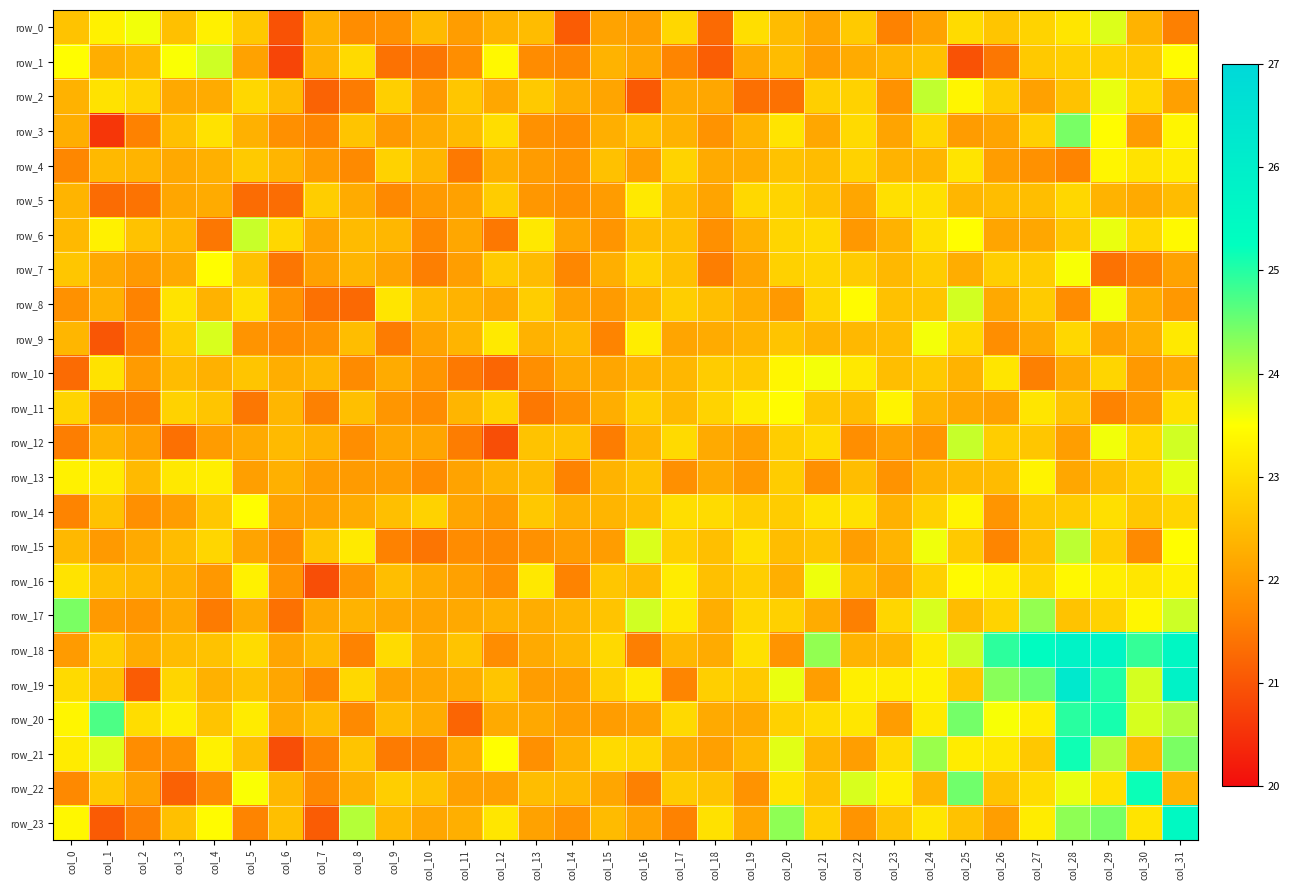

Between col_17 and col_16, which is larger?

col_17